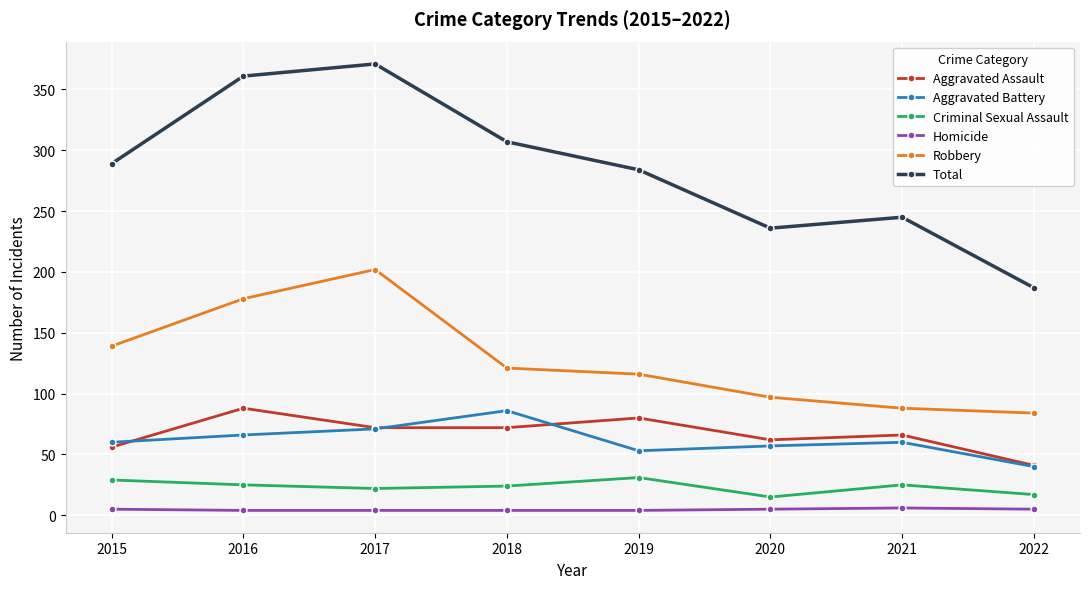

What is the maximum value for Criminal Sexual Assault?

31